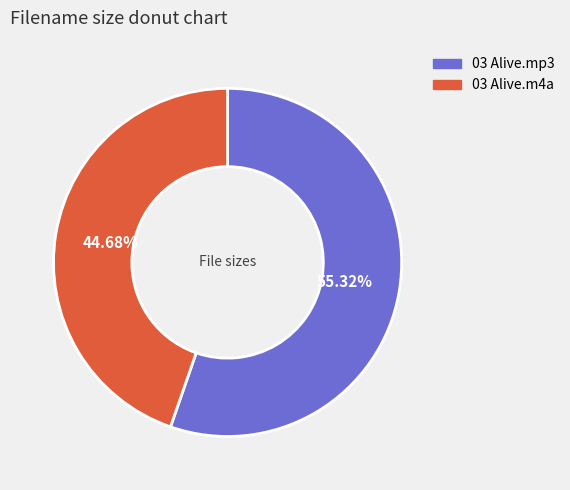

What percentage is the 03 Alive.mp3 slice, to the nearest percent?

55%